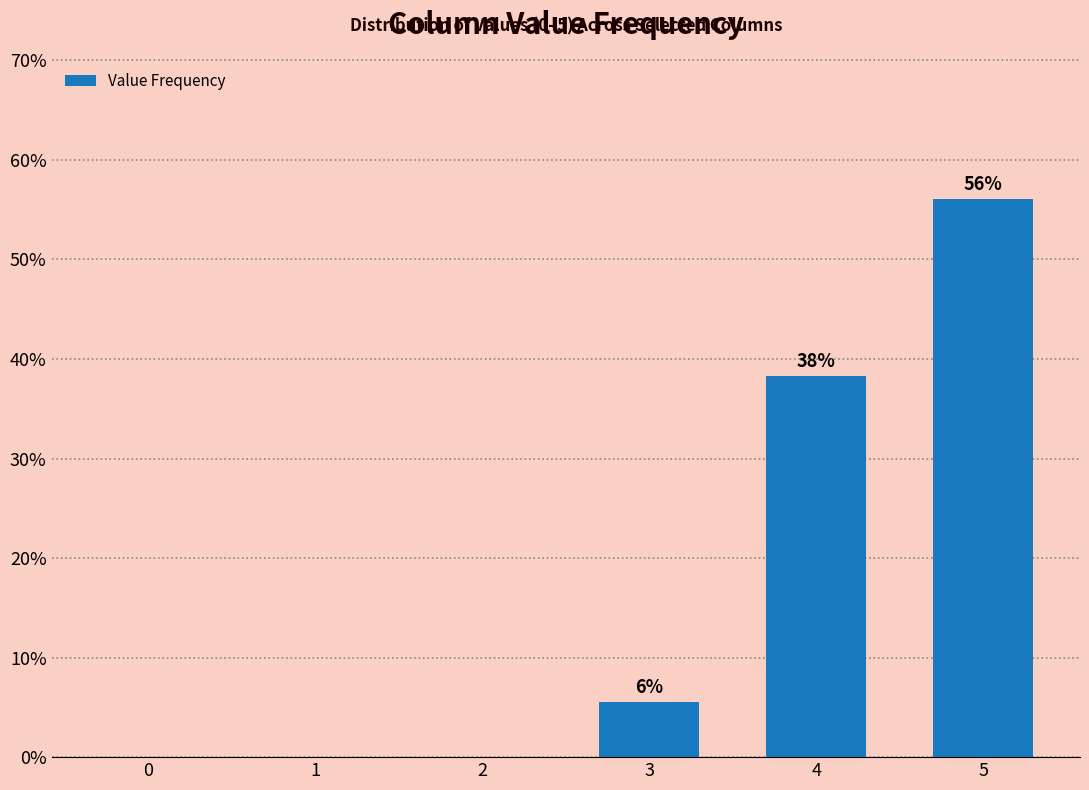

List the labels in order of value, smallest first.

0, 1, 2, 3, 4, 5